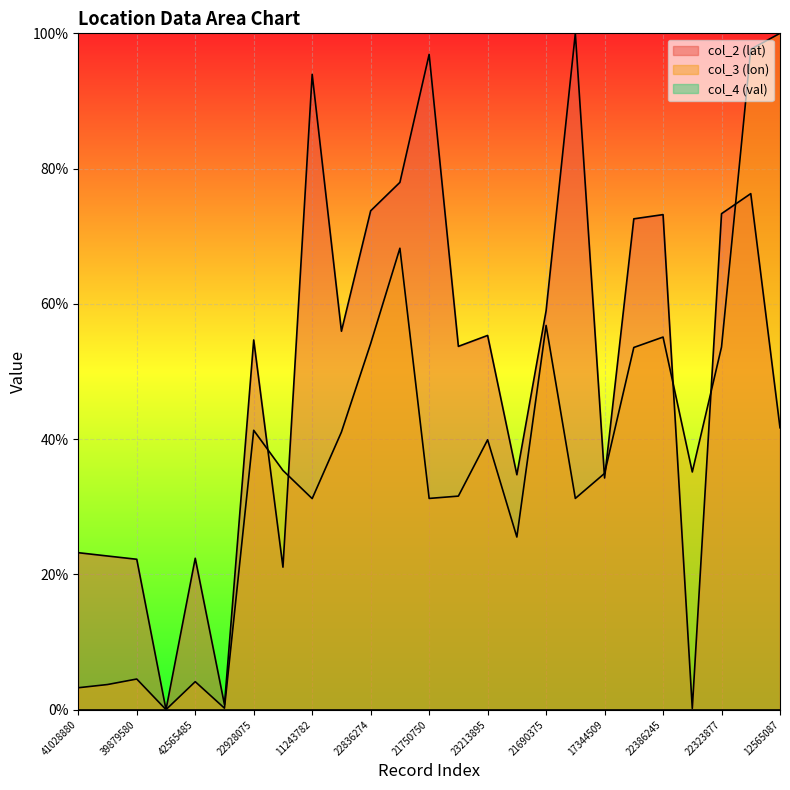

How many positive values does the col_2 (lat) series have?

24